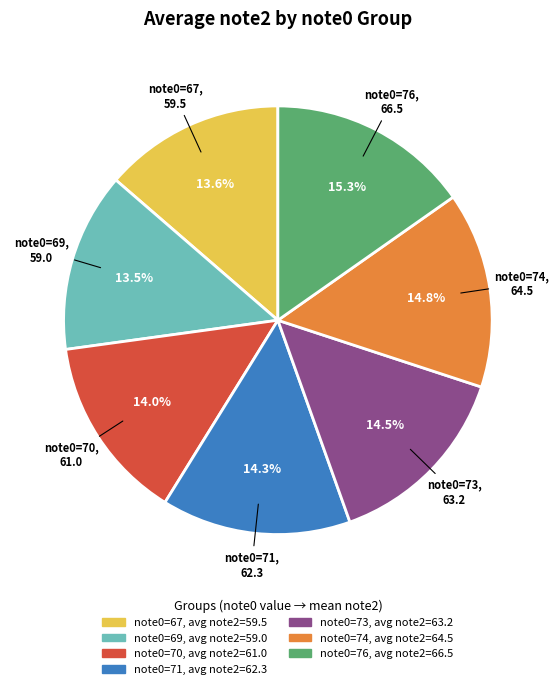

How many slices are in this pie chart?

7